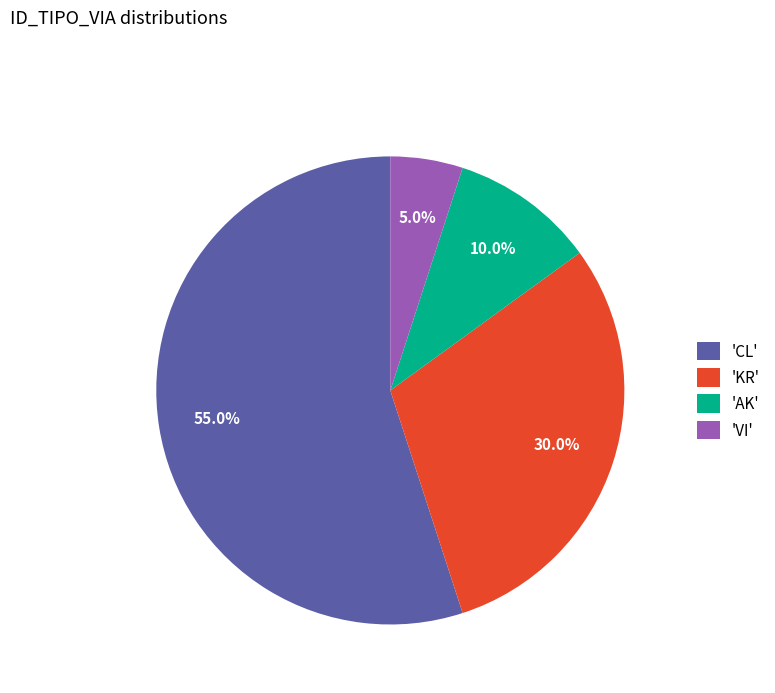

How many slices are in this pie chart?

4